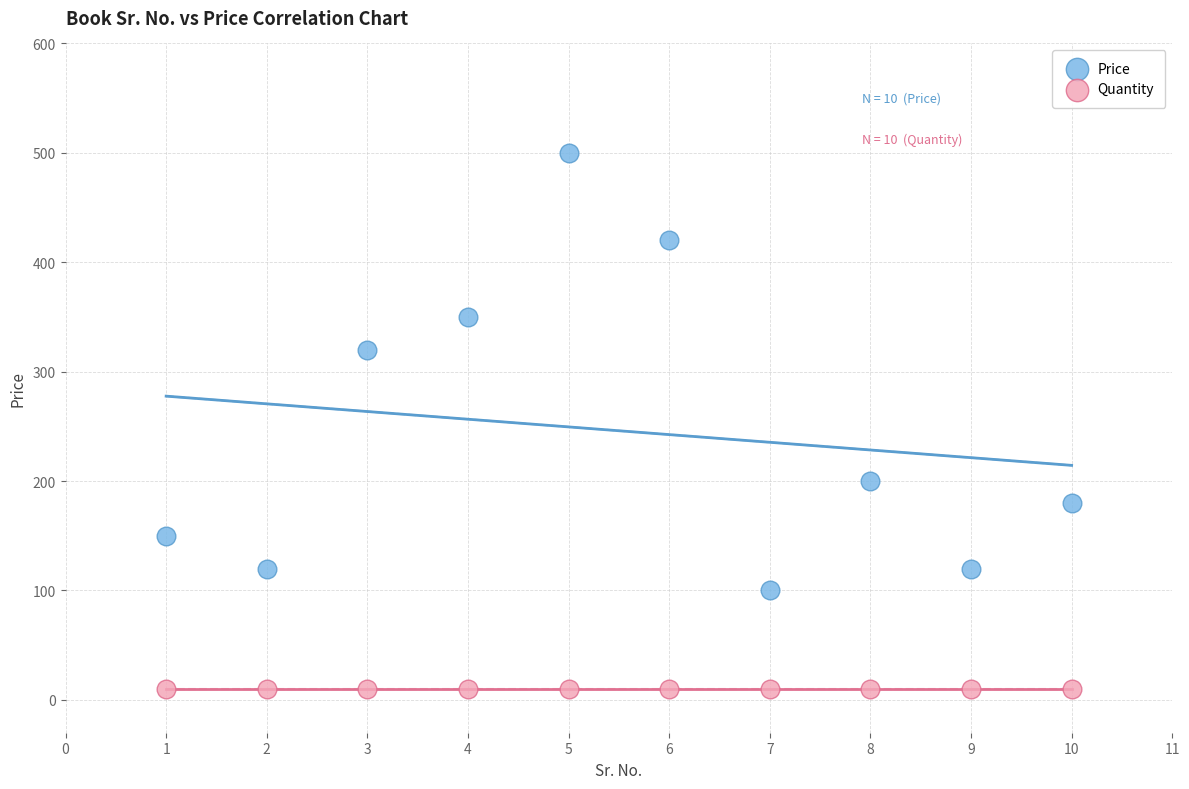

Across all series, what Y value is closest to 255?

200